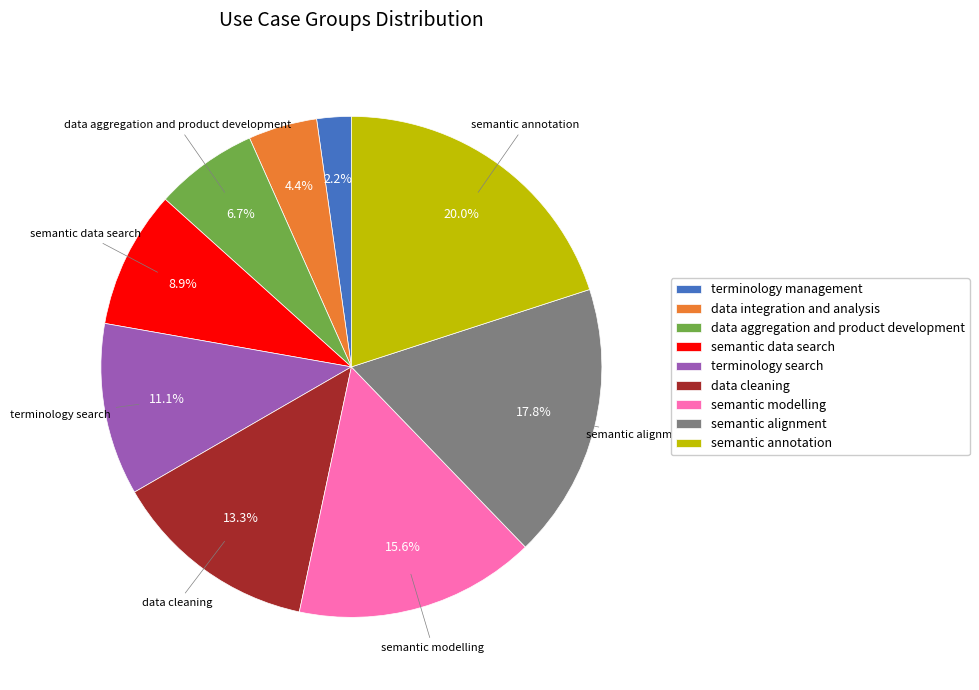

How many segments does this pie chart have?

9